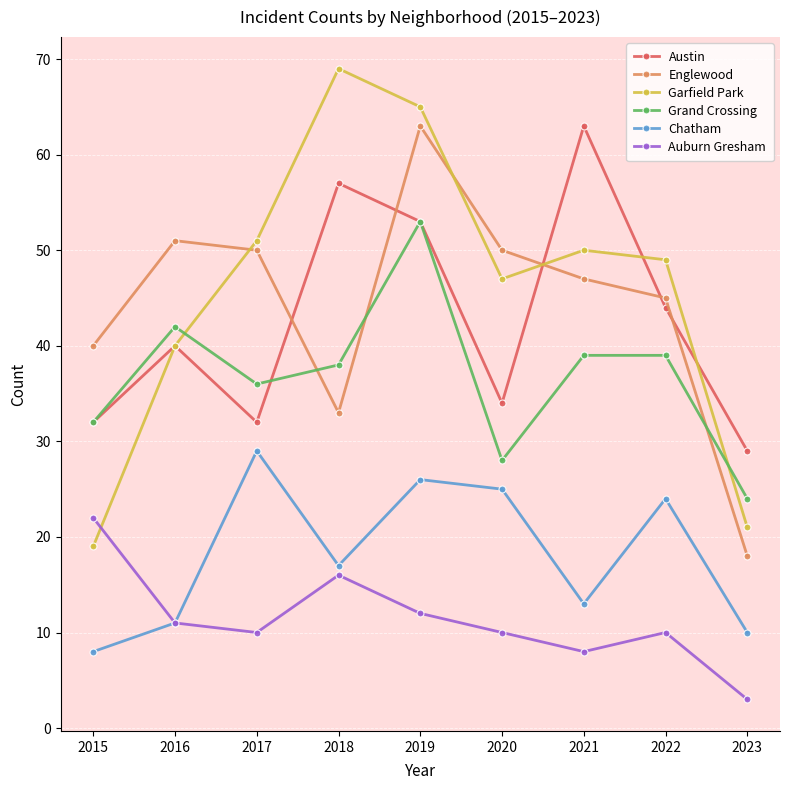

What is the value of the Englewood point at the 6th from the left?

50